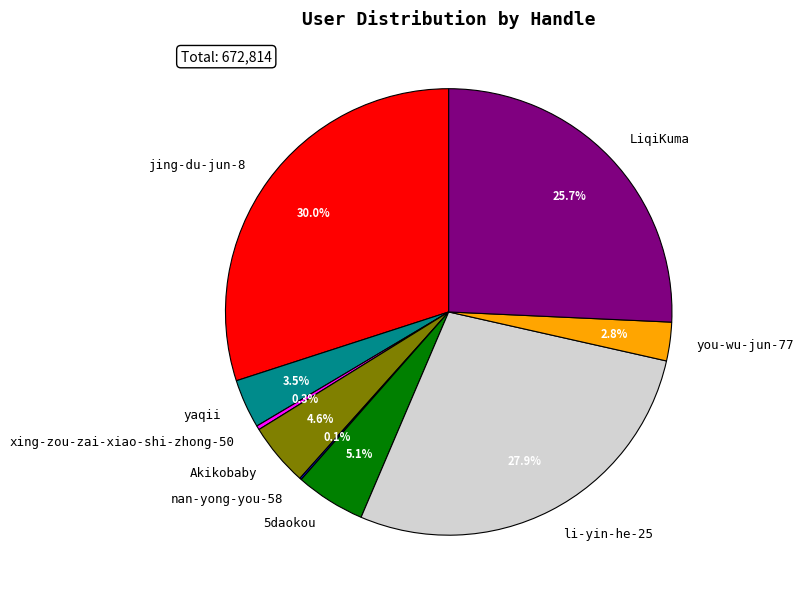

True or false: li-yin-he-25 accounts for 15% of the total.

False